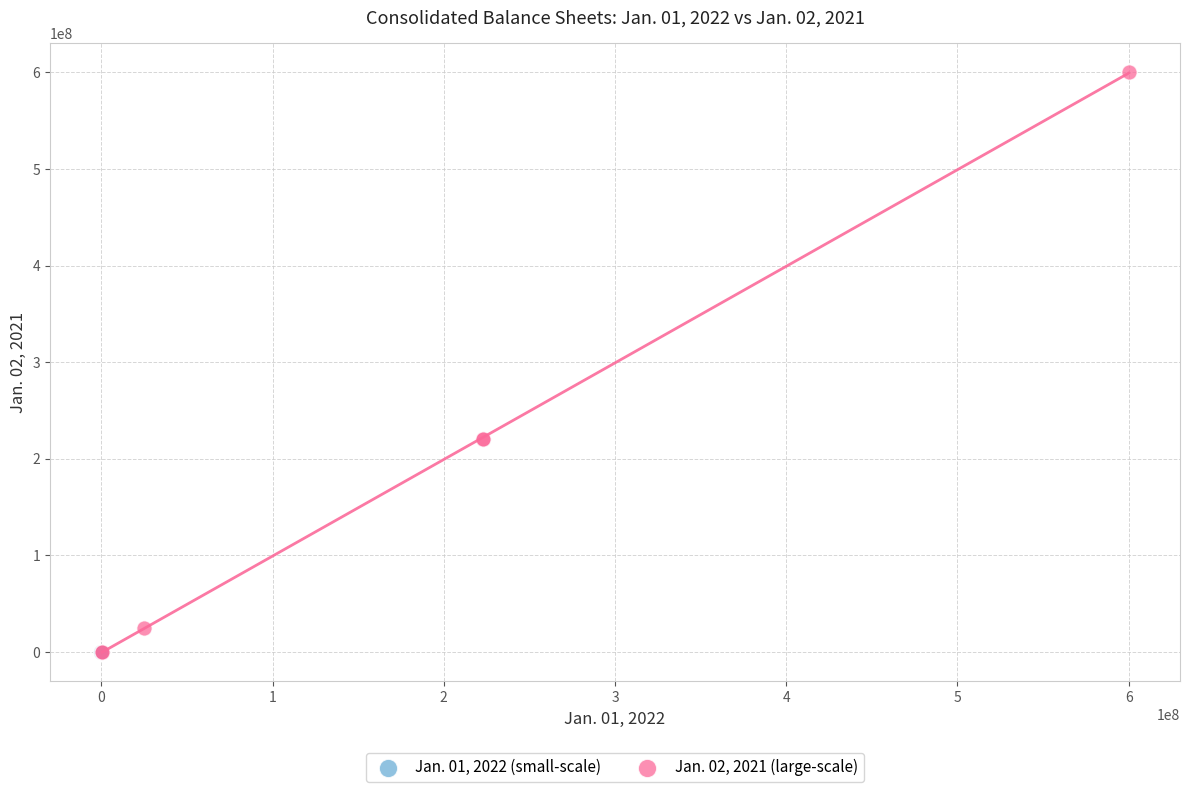

Which series contains the highest Y value?

Jan. 02, 2021 (large-scale)